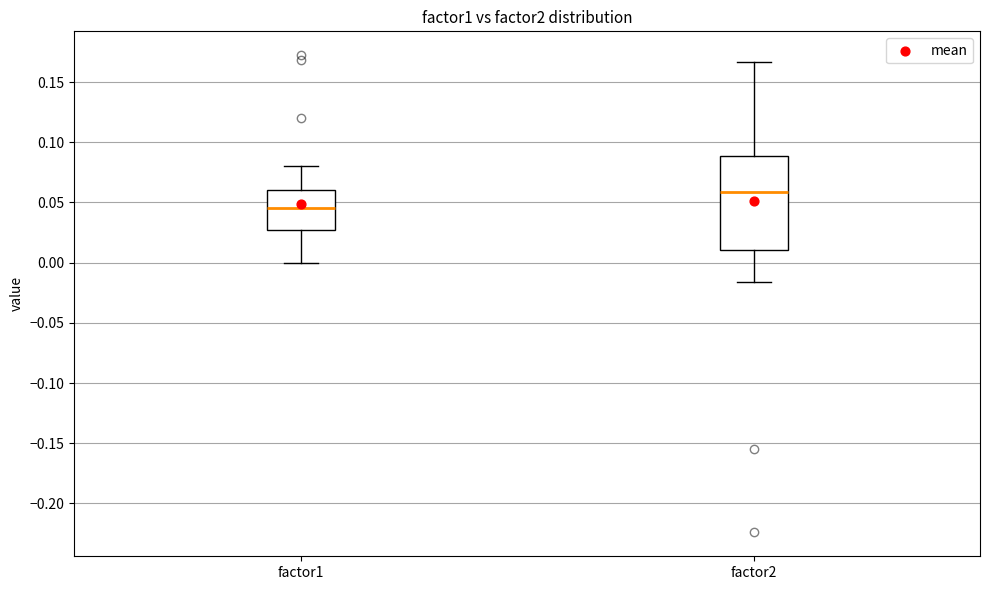

Where does the lower whisker of the box for factor2 end on the y-axis? The values are not printed on the chart, so give them approximately, as read against the axis.

-0.015